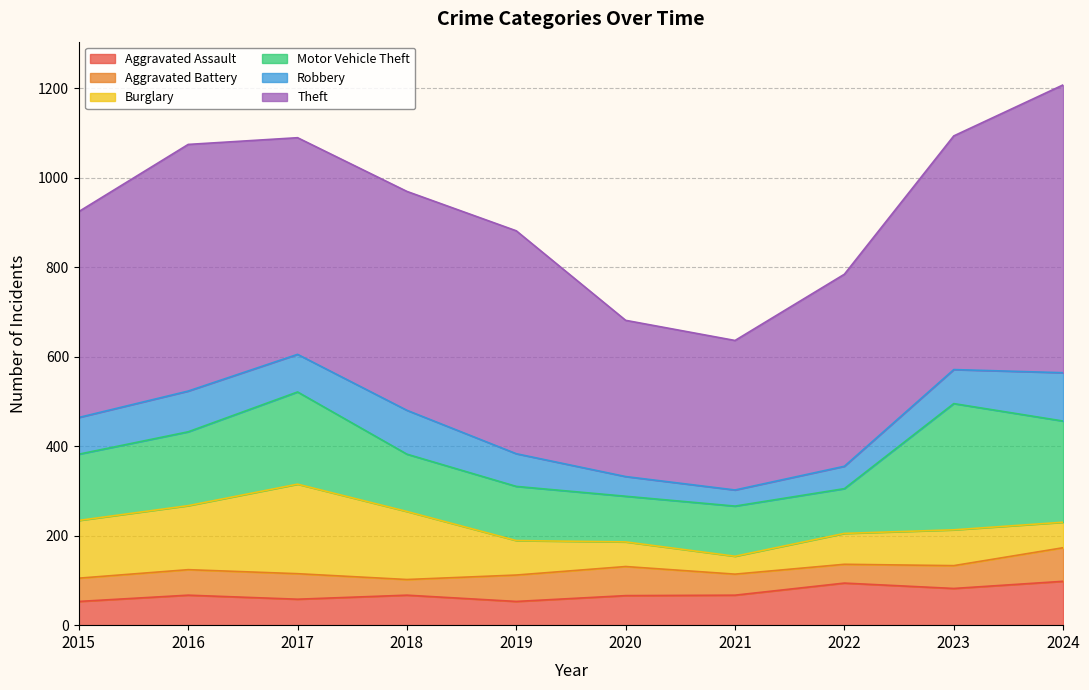

Is it true that Aggravated Battery equals 102 at 2016?

False